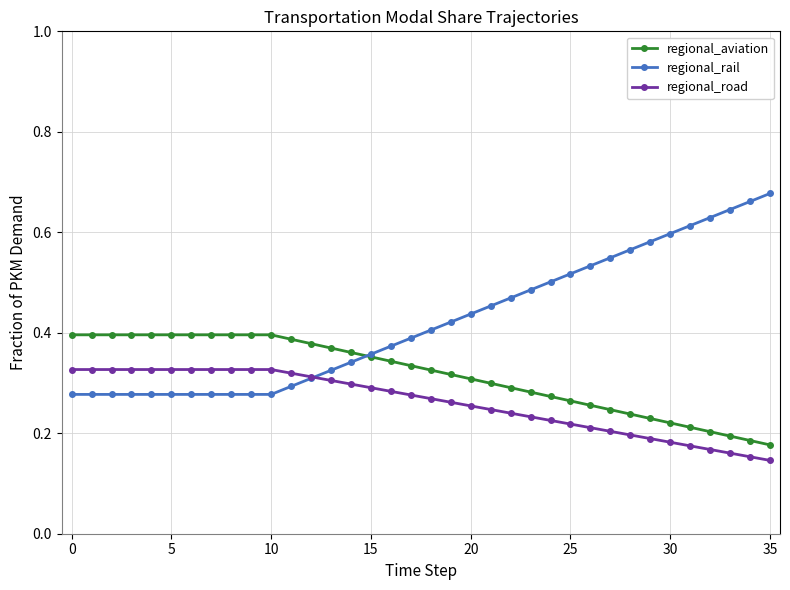

How many data points does each series have?

36